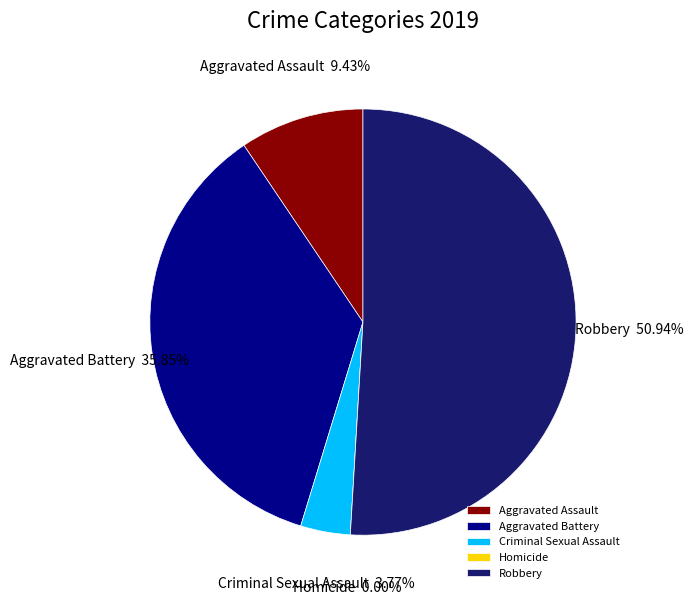

Which has a higher value, Homicide or Criminal Sexual Assault?

Criminal Sexual Assault